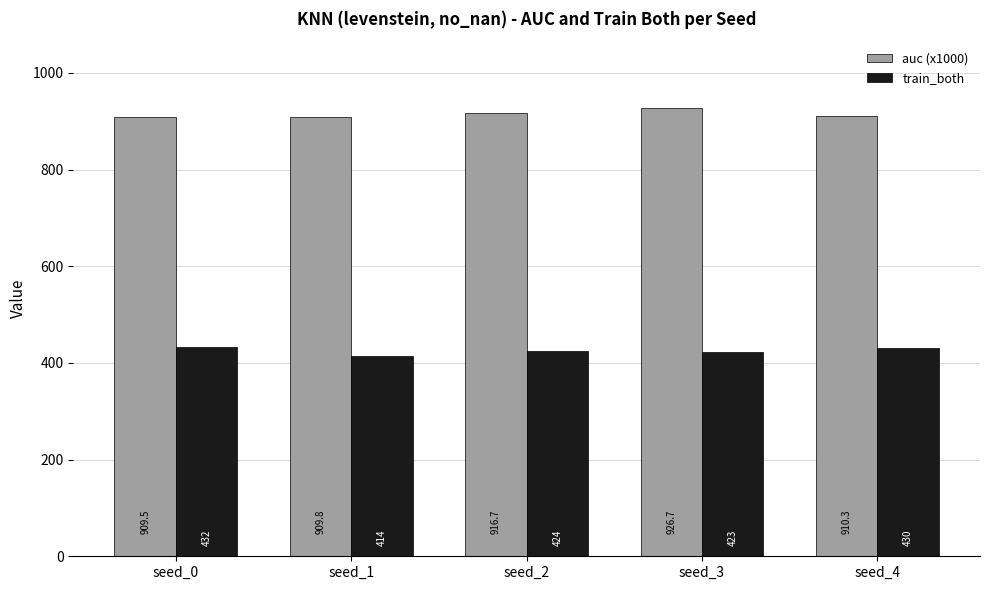

What is the minimum value shown in the chart?

414.0